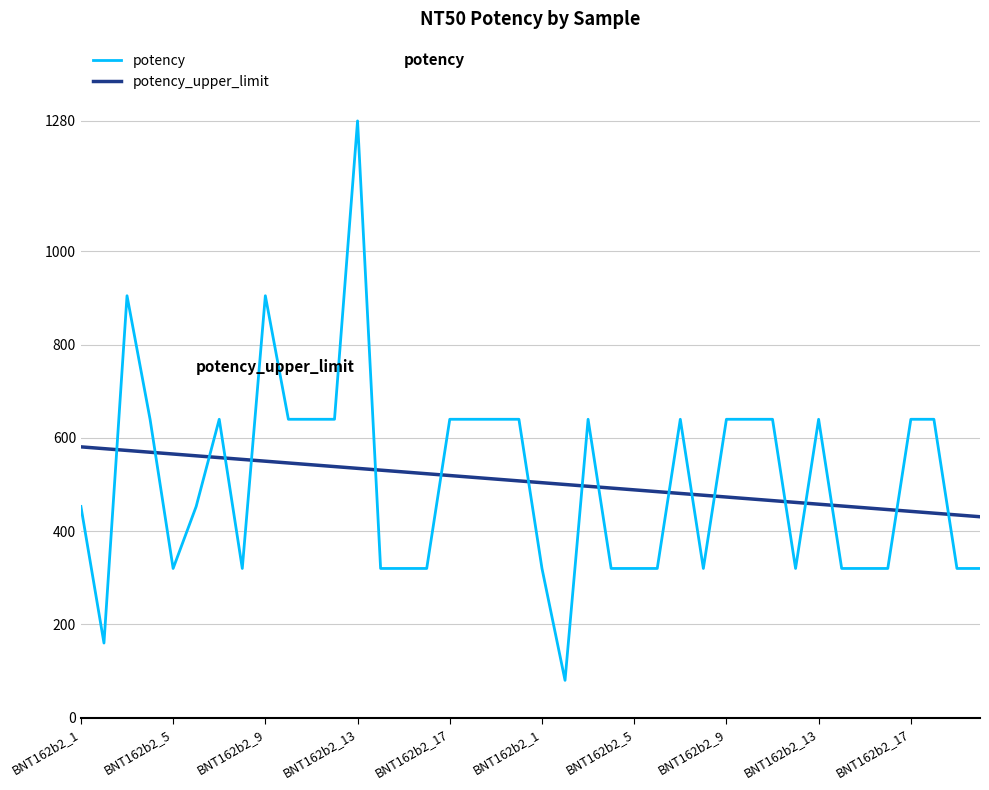

List the series in order of their peak value, highest first.

potency, potency_upper_limit